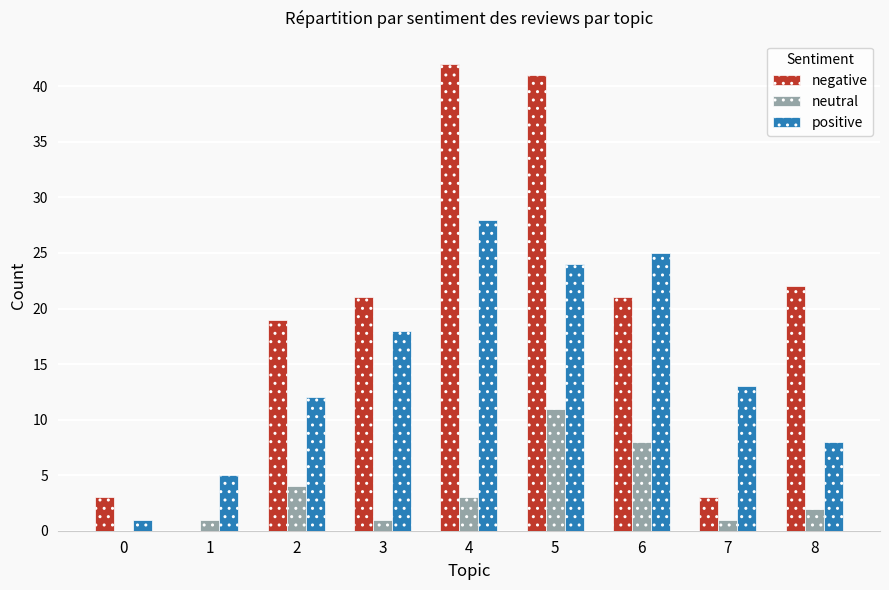

What is the average value of the positive series?

15